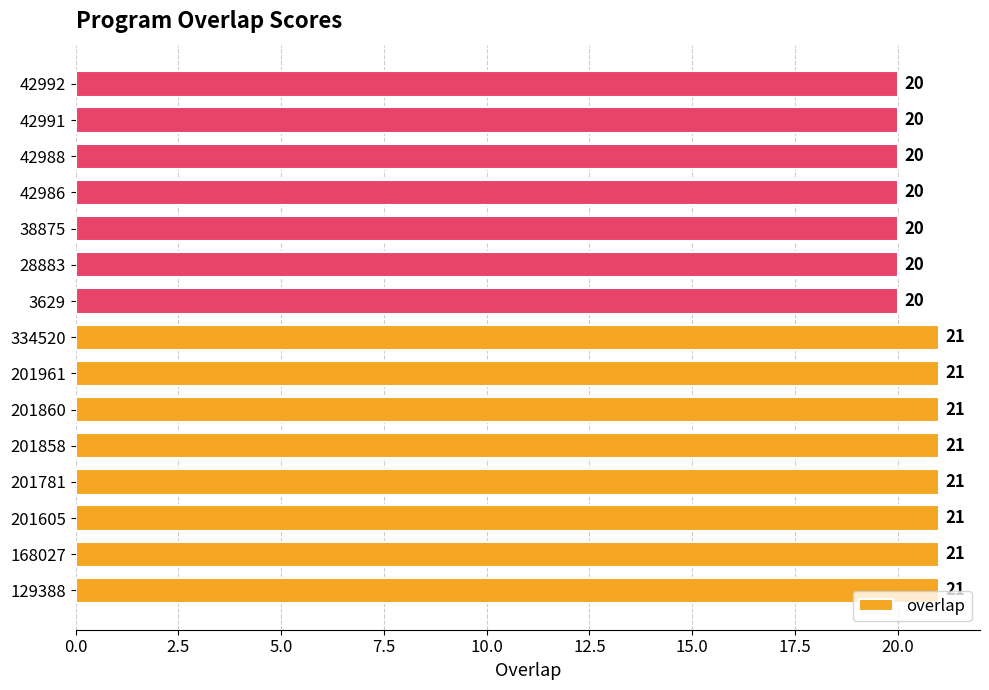

How many values are below 21?

7